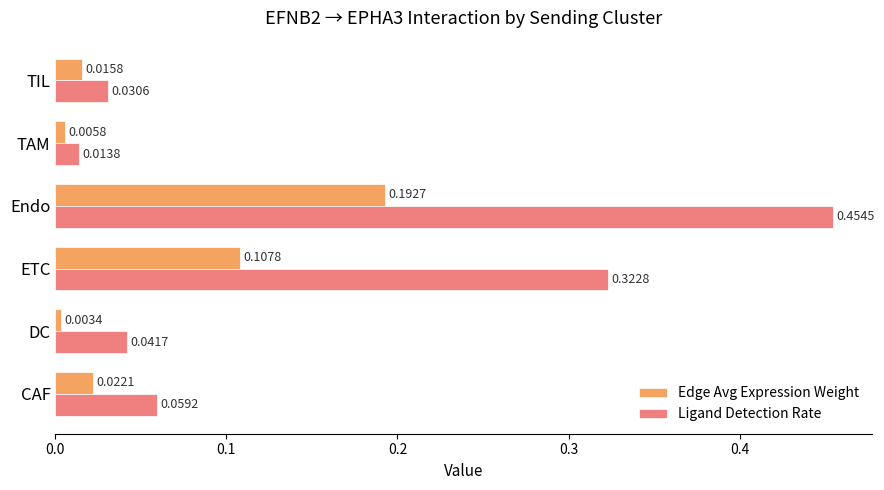

List the series in order of their overall mean, highest first.

Ligand Detection Rate, Edge Avg Expression Weight